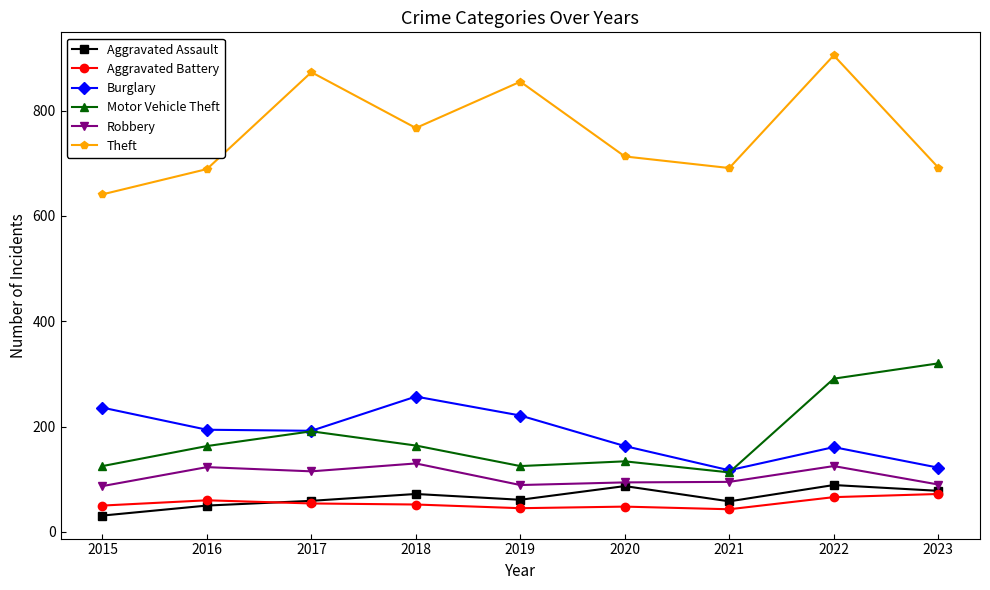

What is the difference between the maximum and minimum values in the Theft series?

264